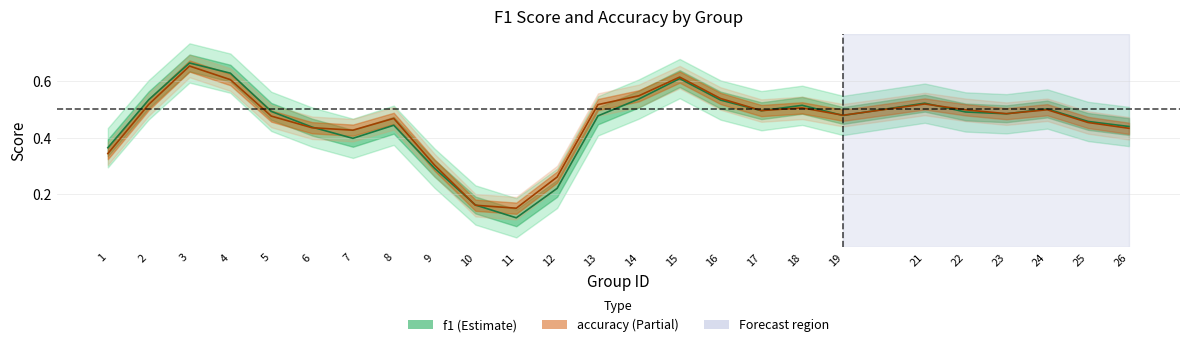

Where is the first local maximum for f1?

3